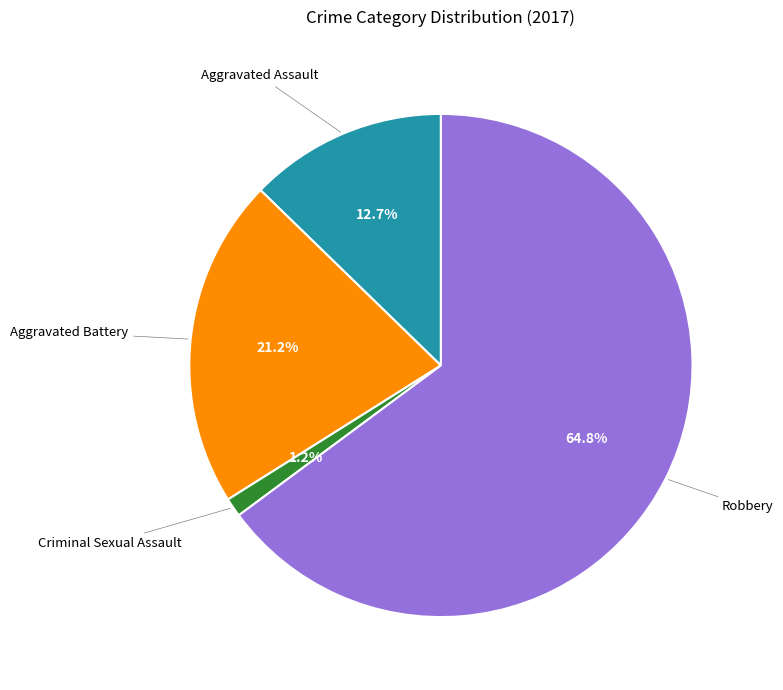

What is the total percentage of Aggravated Assault and Criminal Sexual Assault?

13.9%